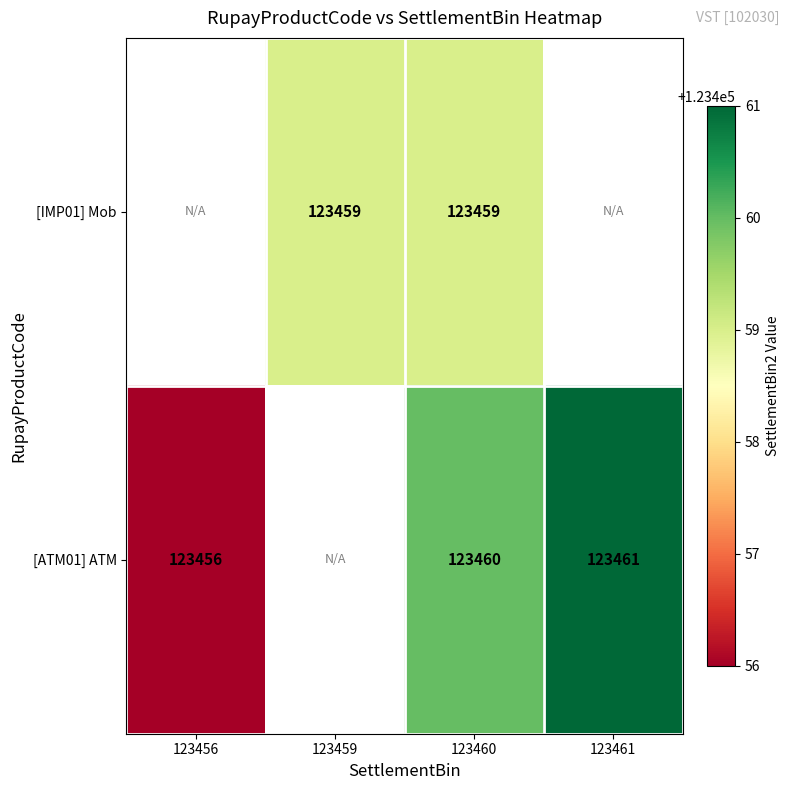

The value of [IMP01] Mob at 123459 is 30039. True or false?

False